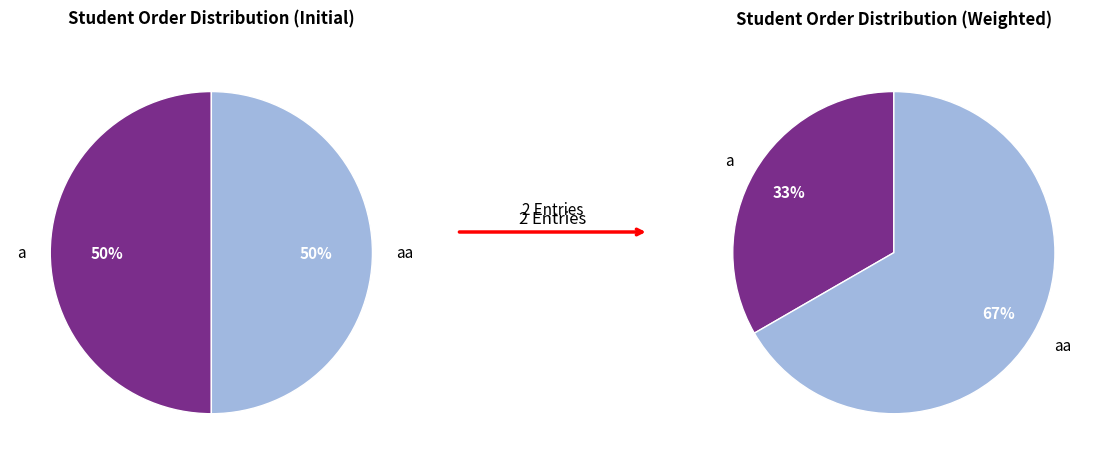

To the nearest percent, what is the average slice percentage?

50%